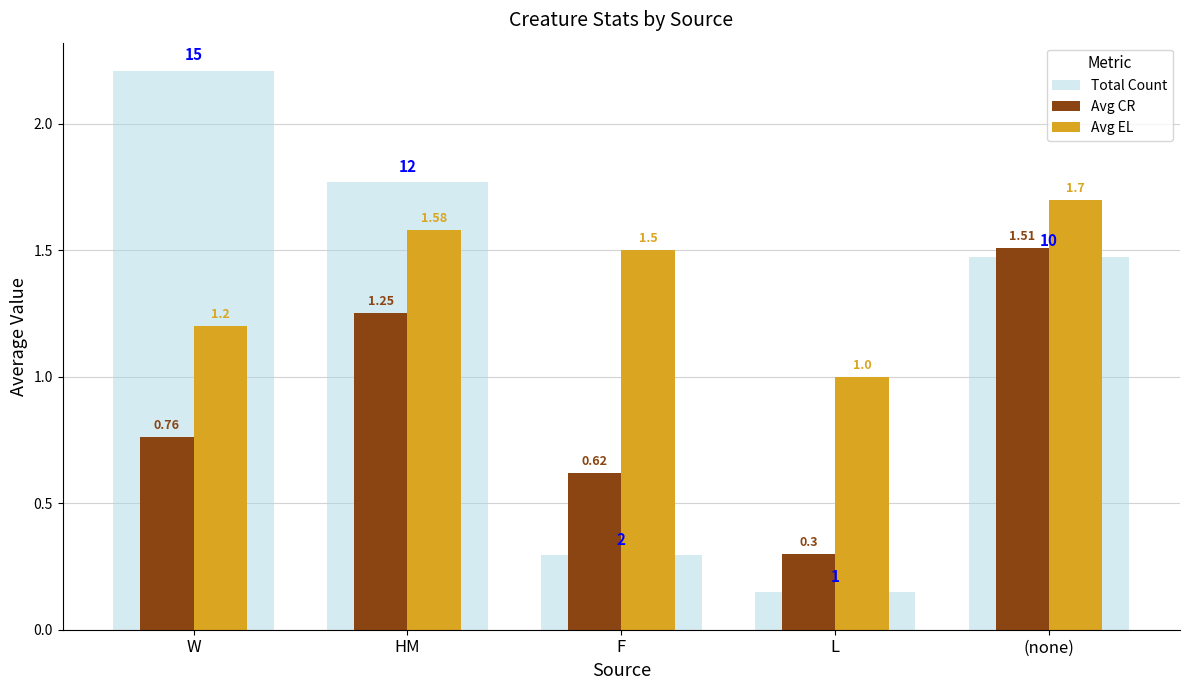

What is the sum of all Avg EL values?

7.0